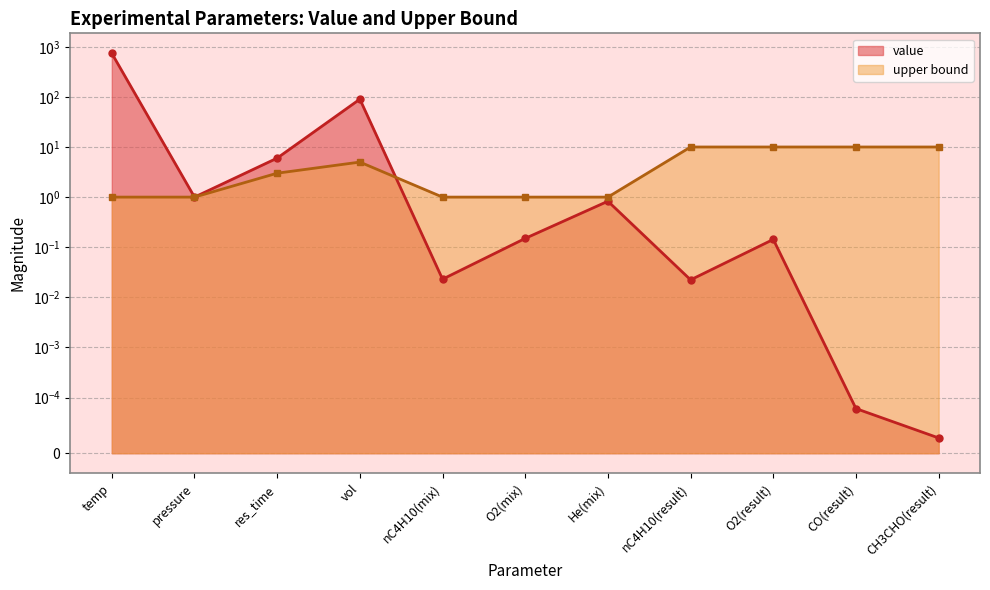

Reading left to right, extract all data points from this chart.

value: temp=740.0	pressure=1.0	res_time=6.0	vol=90.0	nC4H10(mix)=0.0	O2(mix)=0.1	He(mix)=0.8	nC4H10(result)=0.0	O2(result)=0.1	CO(result)=0.0	CH3CHO(result)=0.0
upper bound: temp=1.0	pressure=1.0	res_time=3.0	vol=5.0	nC4H10(mix)=1.0	O2(mix)=1.0	He(mix)=1.0	nC4H10(result)=10.0	O2(result)=10.0	CO(result)=10.0	CH3CHO(result)=10.0